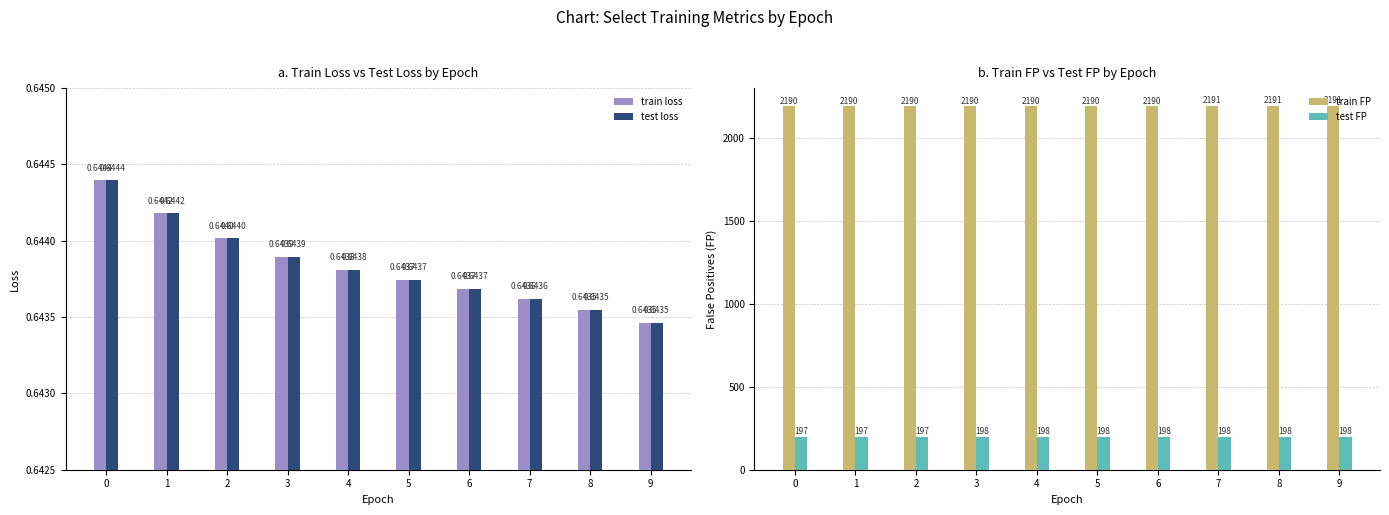

How many train FP values are between 2190 and 2191?

10